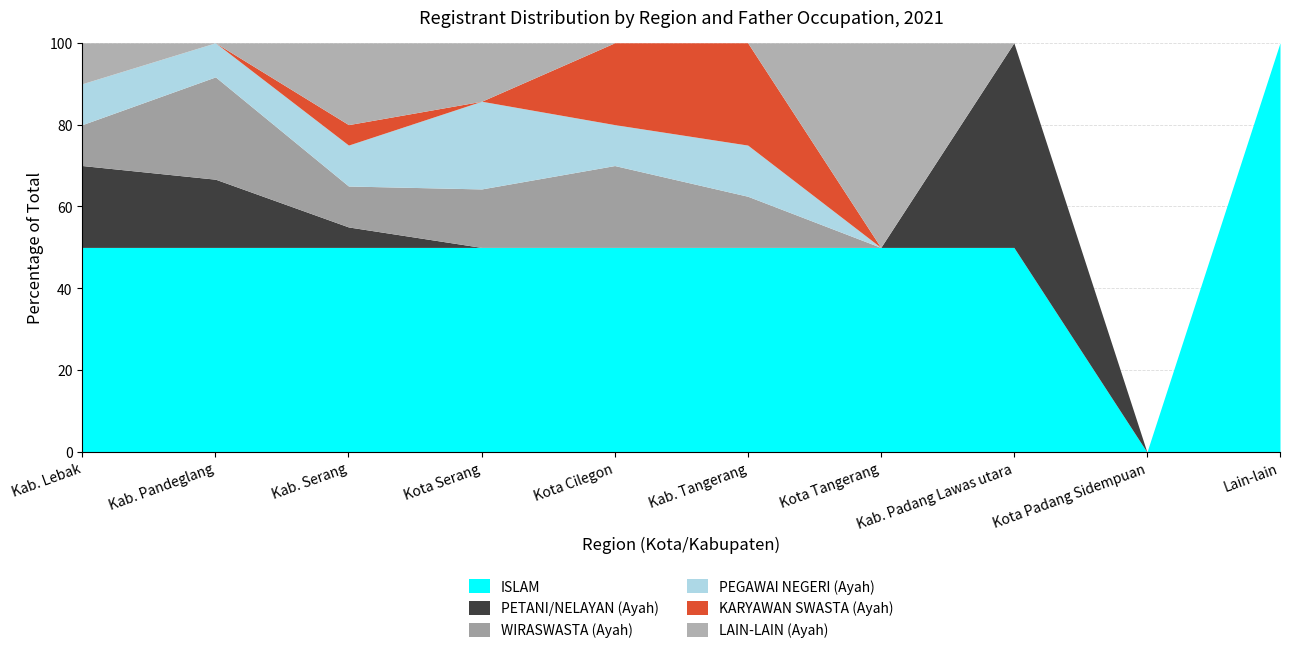

How many values in the KARYAWAN SWASTA (Ayah) series exceed 0?

3